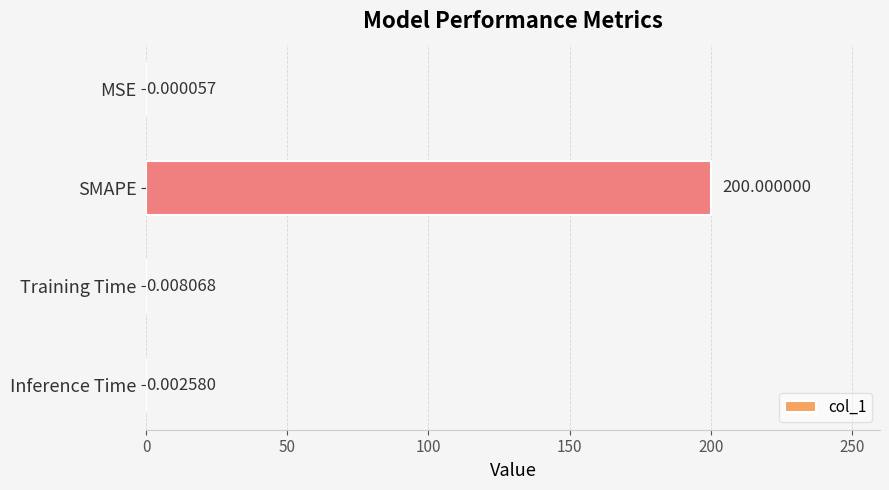

Where is the data nearest to the value 100?

Training Time